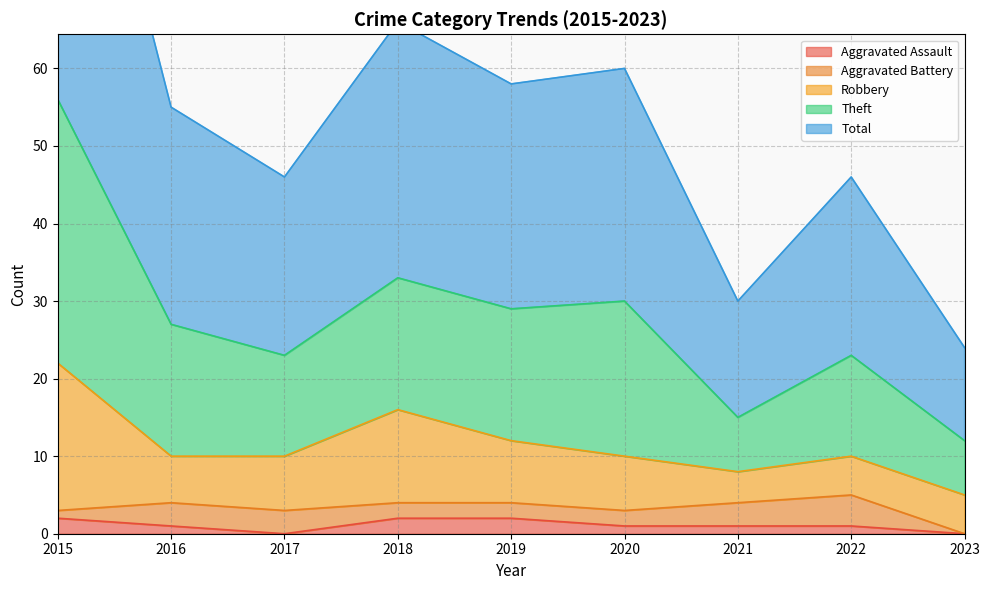

Does the chart have visible grid lines?

Yes